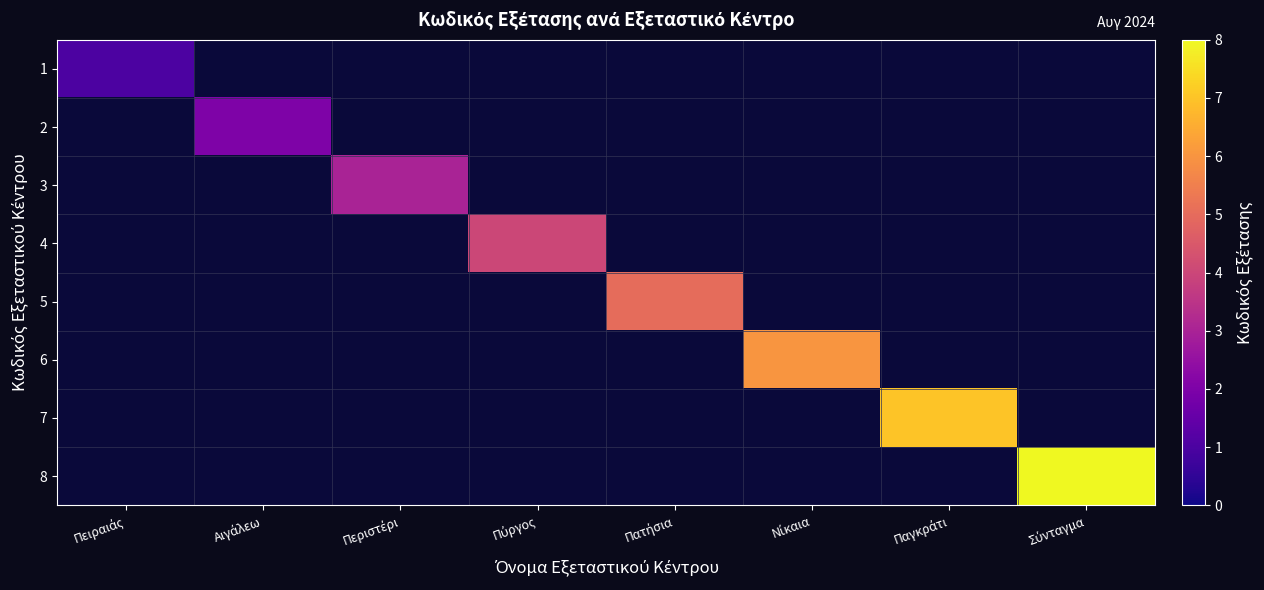

Rank the series by their maximum value, from lowest to highest.

1, 2, 3, 4, 5, 6, 7, 8